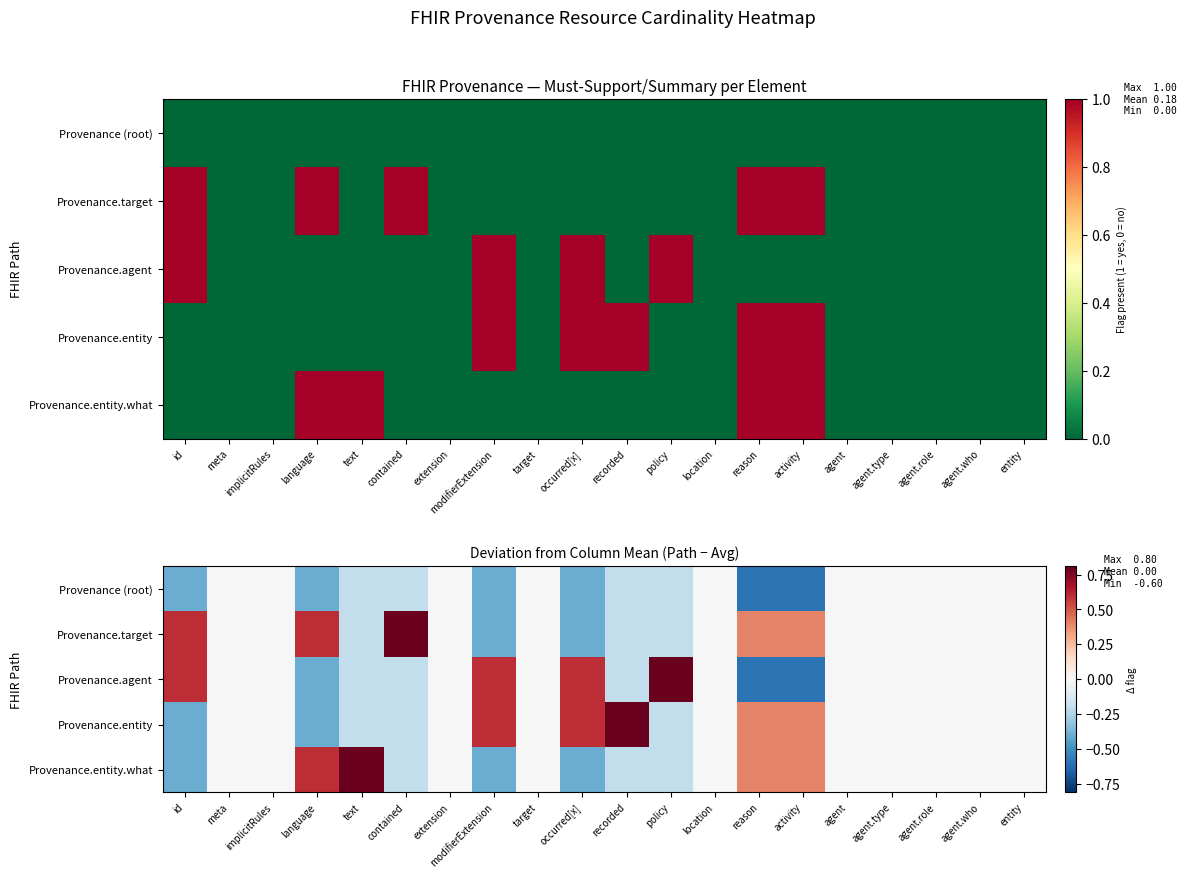

Rank the series by their maximum value, from highest to lowest.

Provenance.target, Provenance.agent, Provenance.entity, Provenance.entity.what, Provenance (root)